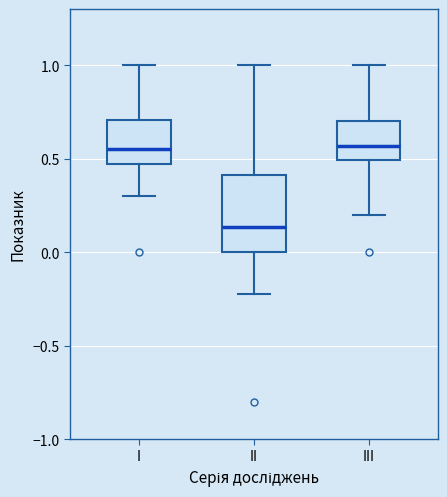

Reading left to right, transcribe this box plot: for each box, give where its median line is, the range the box spans, and where its two whiskers end, as read against the y-axis. The values are not printed on the chart, so give them approximately, as read against the axis.

I: median 0.55, box 0.45 to 0.70, whiskers 0.30 to 1.00
II: median 0.15, box 0.00 to 0.40, whiskers -0.20 to 1.00
III: median 0.55, box 0.50 to 0.70, whiskers 0.20 to 1.00